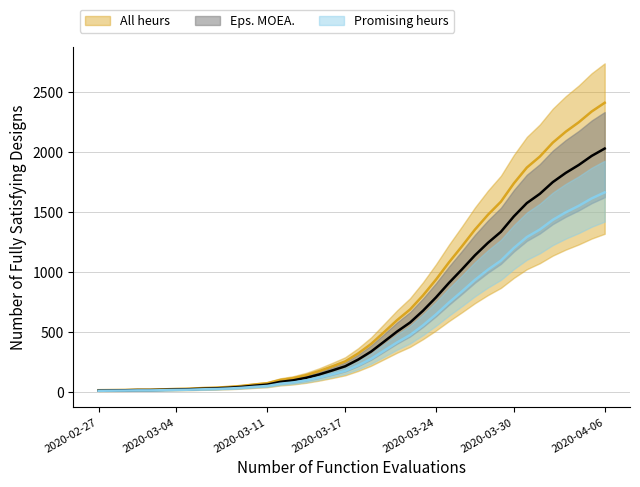

What is the value of the 4th point from the left?

20.2